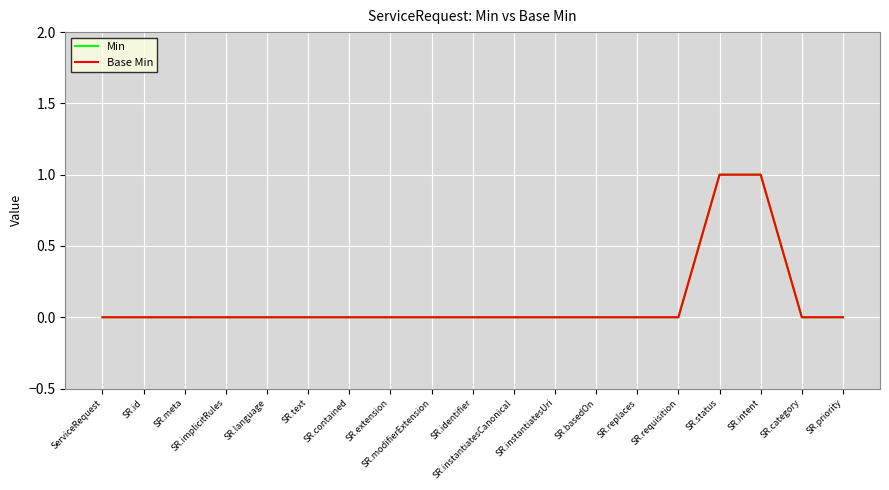

True or false: Base Min has more than 2 interior local peaks.

False